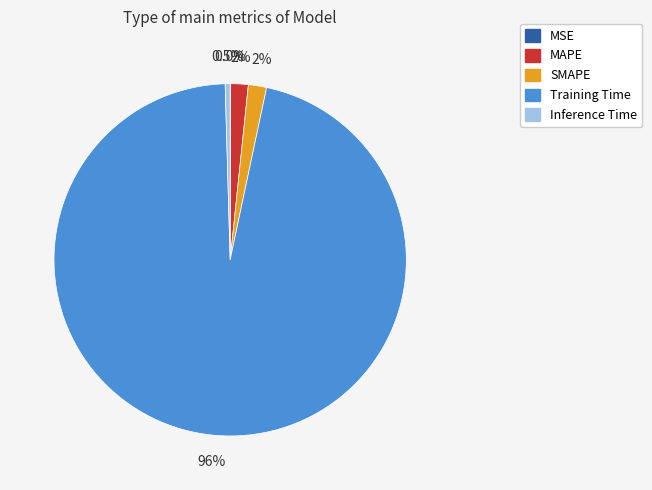

Is there a majority slice in this chart?

Yes